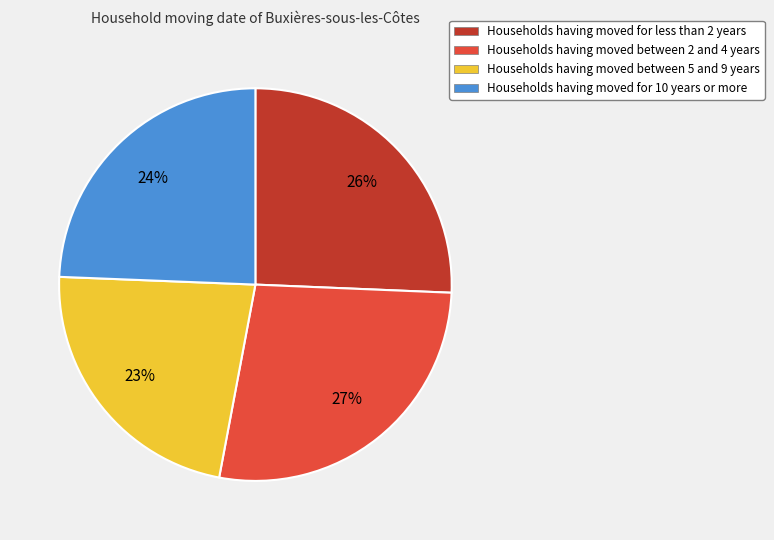

To the nearest percent, what is the average slice percentage?

25%